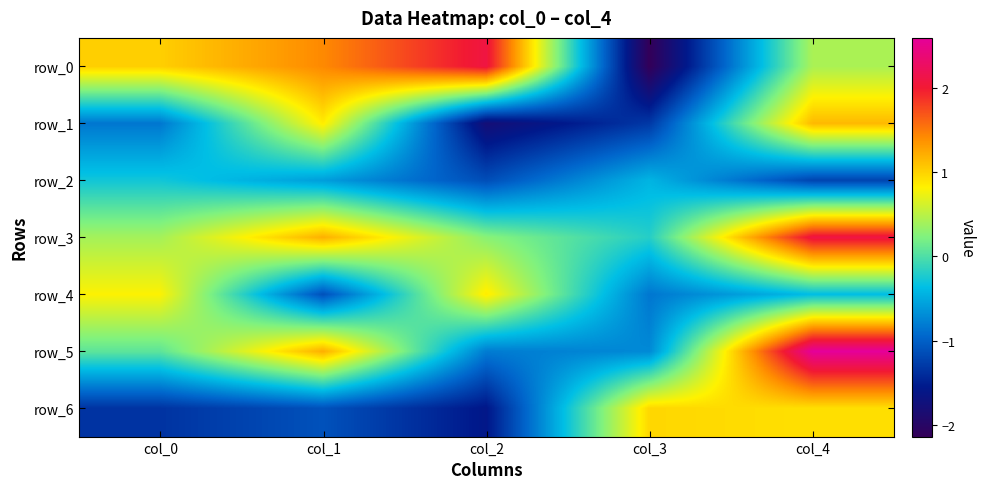

Where is row_6 nearest to the value 0?

col_4